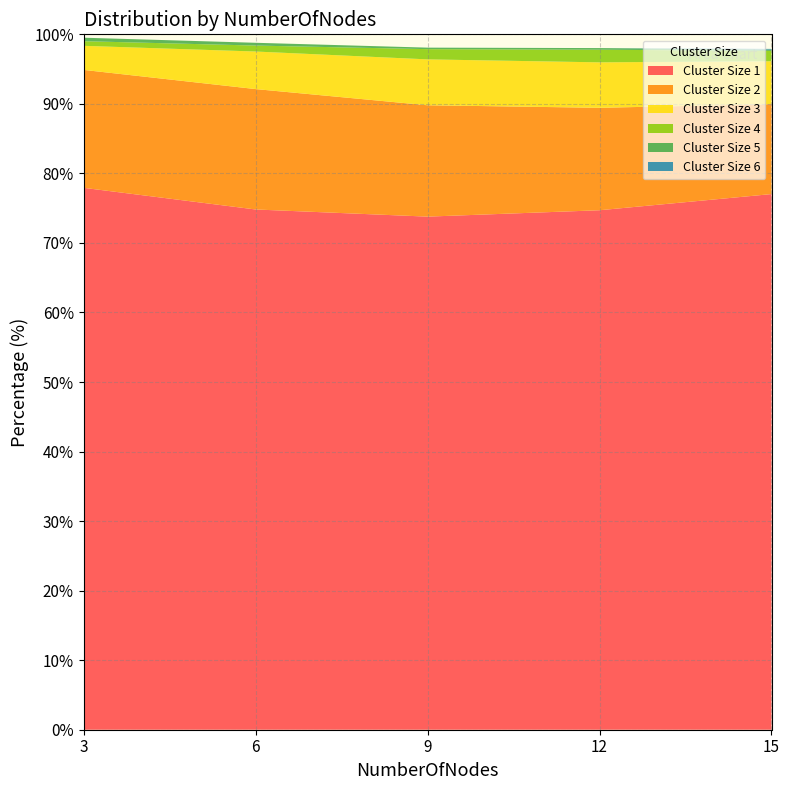

Reading left to right, list all the values displayed in this chart.

1: 3=77.9	6=74.8	9=73.8	12=74.7	15=77.0
2: 3=17.0	6=17.3	9=16.0	12=14.7	15=12.9
3: 3=3.5	6=5.4	9=6.6	12=6.5	15=6.2
4: 3=0.7	6=0.9	9=1.5	12=1.8	15=1.5
5: 3=0.5	6=0.4	9=0.2	12=0.2	15=0.2
6: 3=0.0	6=0.0	9=0.0	12=0.0	15=0.1